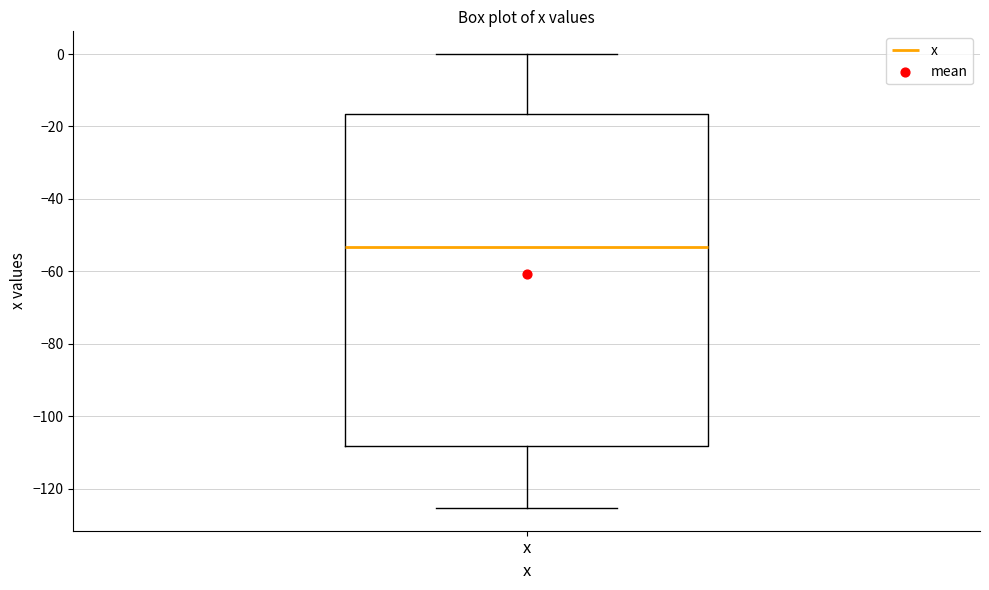

Read this box plot against the y-axis: the position of the median line, the range covered by the box, and the ends of both whiskers. The values are not printed on the chart, so give them approximately, as read against the axis.

median -54, box -108 to -16, whiskers -126 to 0